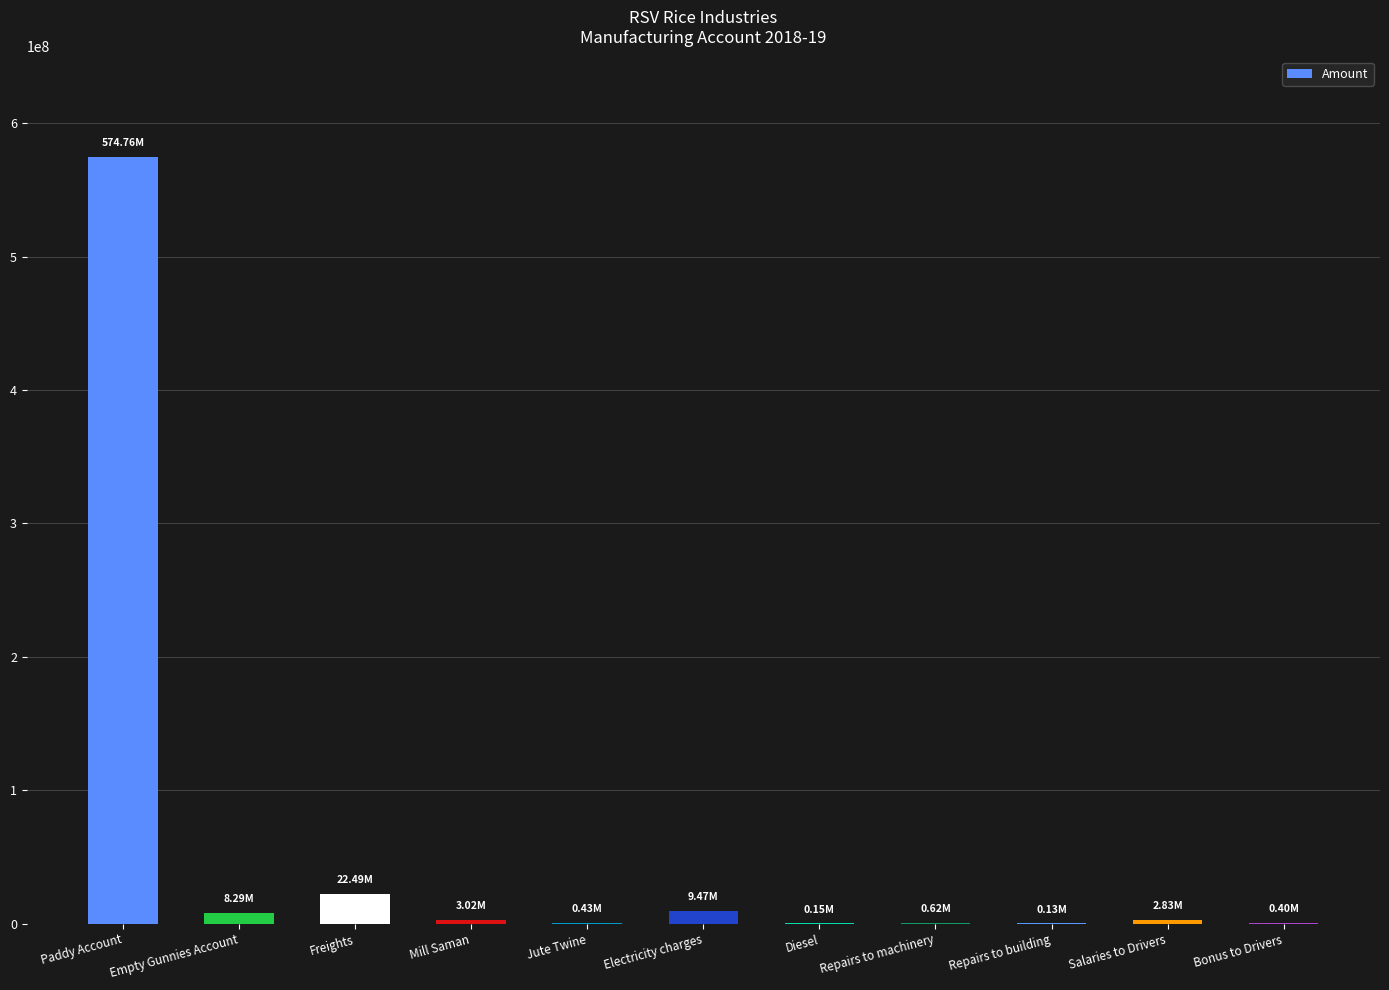

Are the bars horizontal?

No